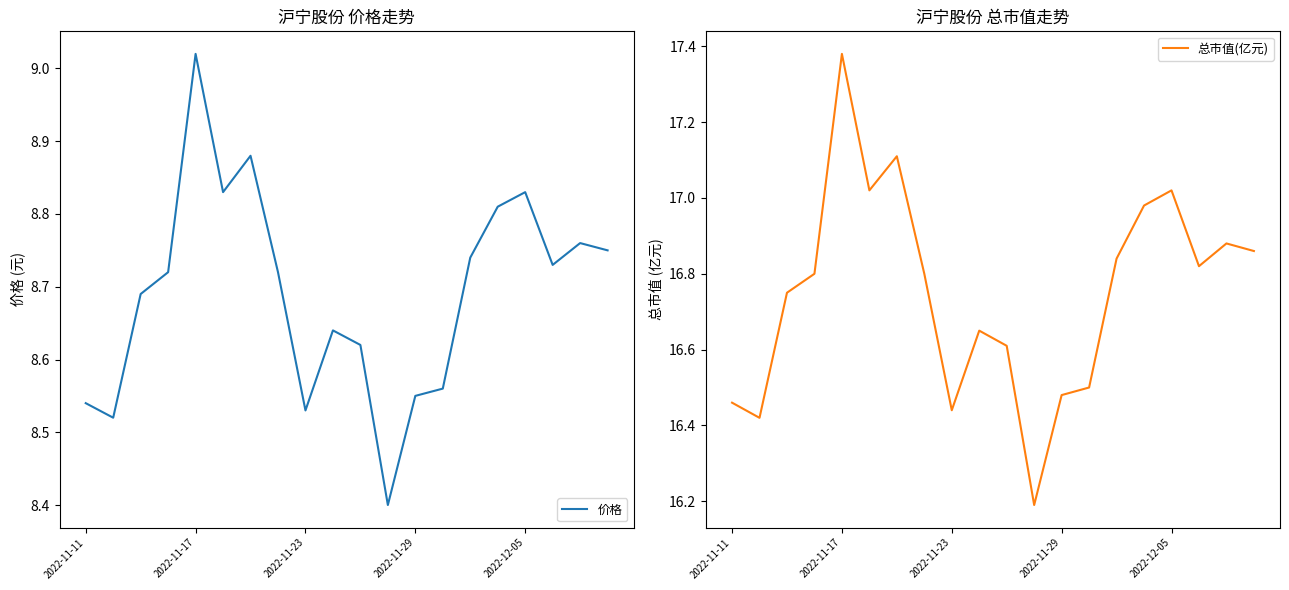

What is the difference between the 总市值(亿元) values at 5 and 18?

0.1